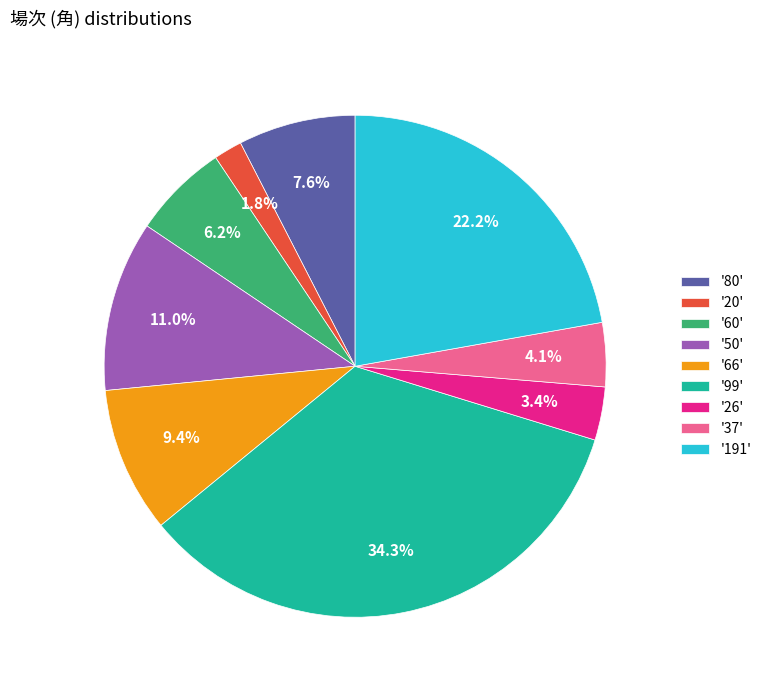

Rank the categories by value from highest to lowest.

'99', '191', '50', '66', '80', '60', '37', '26', '20'